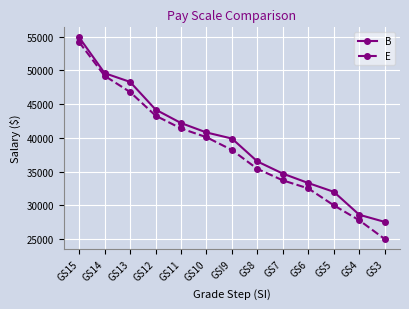

What is the approximate value of E at GS15?

54200